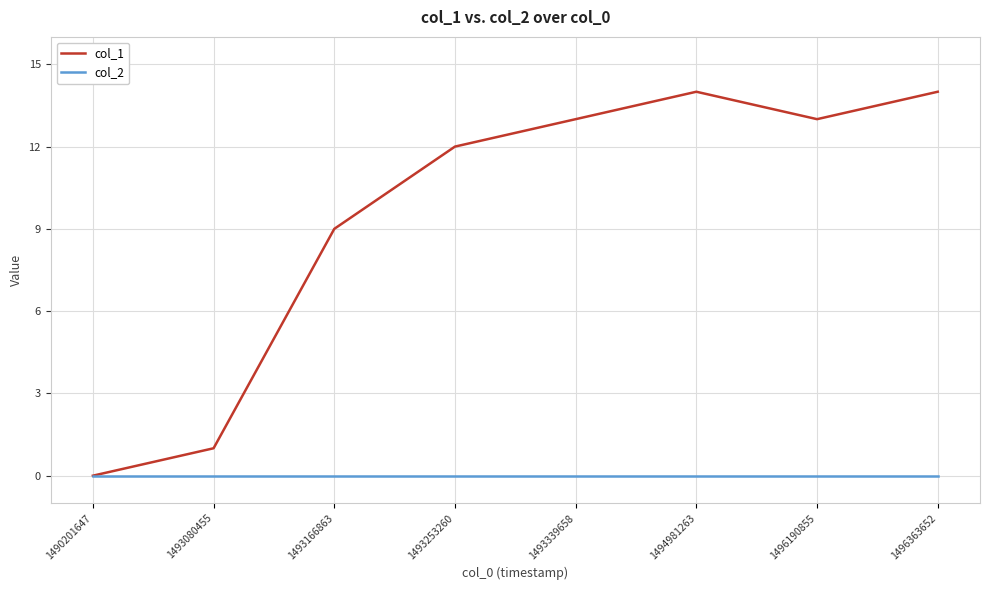

At 1493166863, list the series in order from smallest to largest.

col_2, col_1